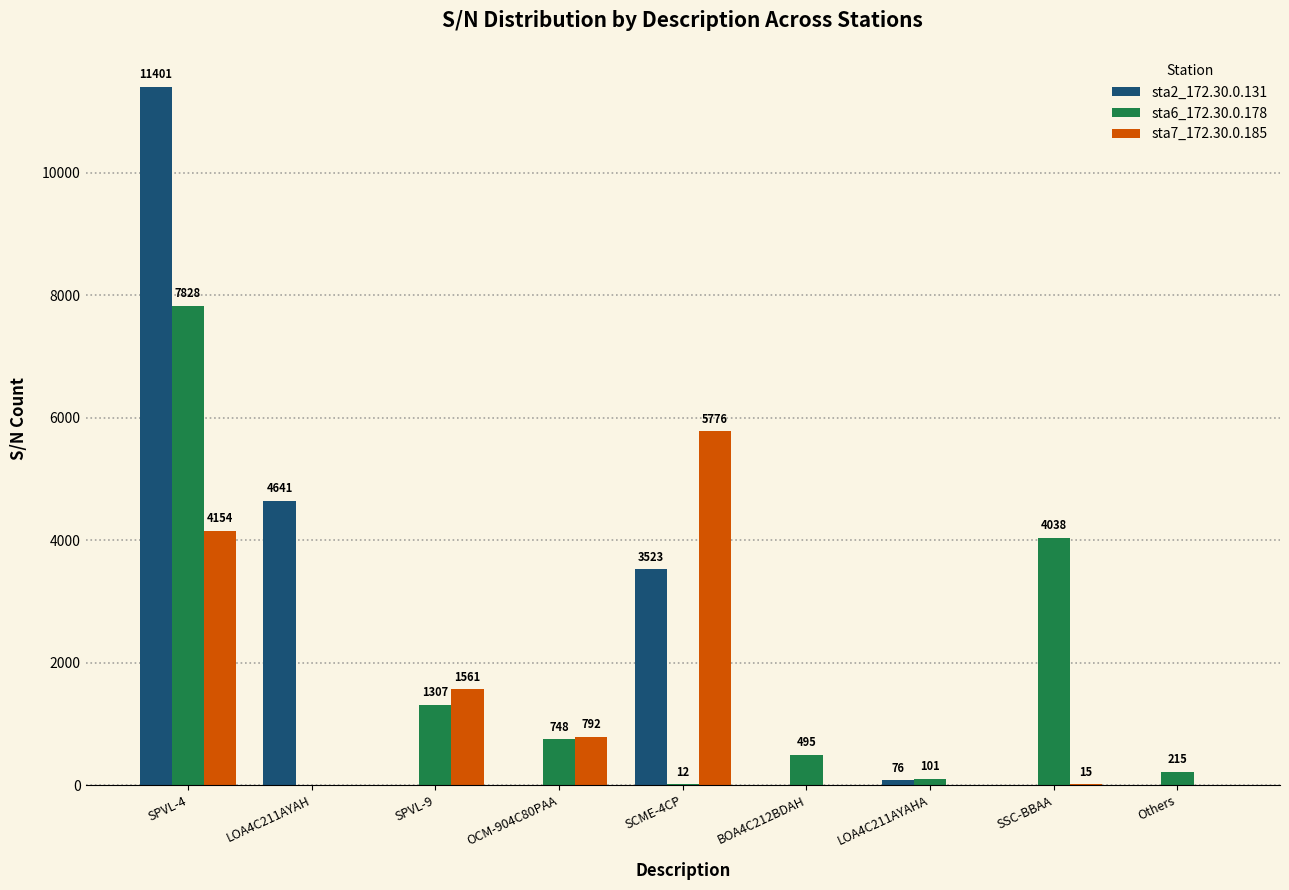

Reading right to left, list all the values displayed in this chart.

sta2_172.30.0.131: 0	0	76	0	3523	0	0	4641	11401
sta6_172.30.0.178: 215	4038	101	495	12	748	1307	0	7828
sta7_172.30.0.185: 0	15	0	0	5776	792	1561	0	4154